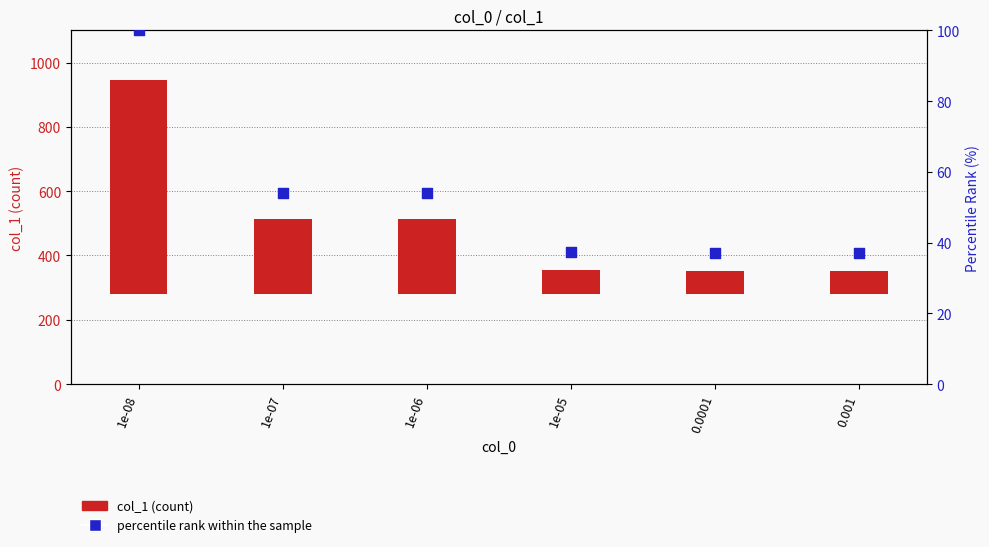

Which has a higher value, 1e-06 or 0.0001?

1e-06